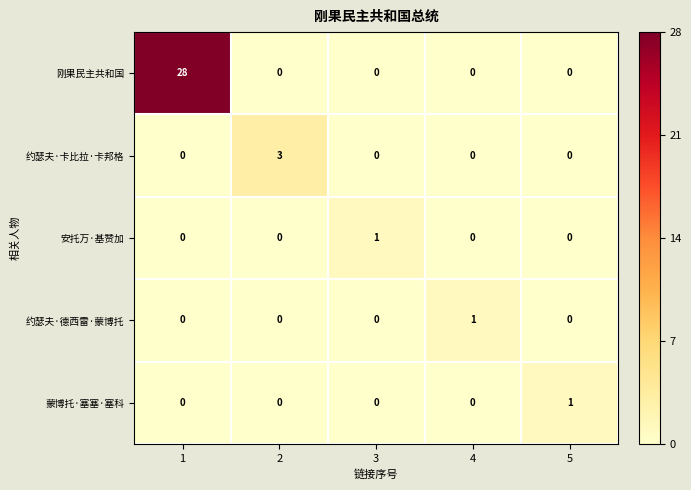

Is it true that 安托万·基赞加 equals 0 at 2?

True